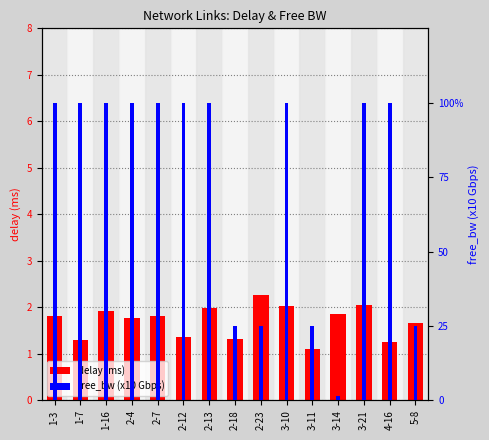

Which series has the widest spread of values?

free_bw (x10 Gbps)